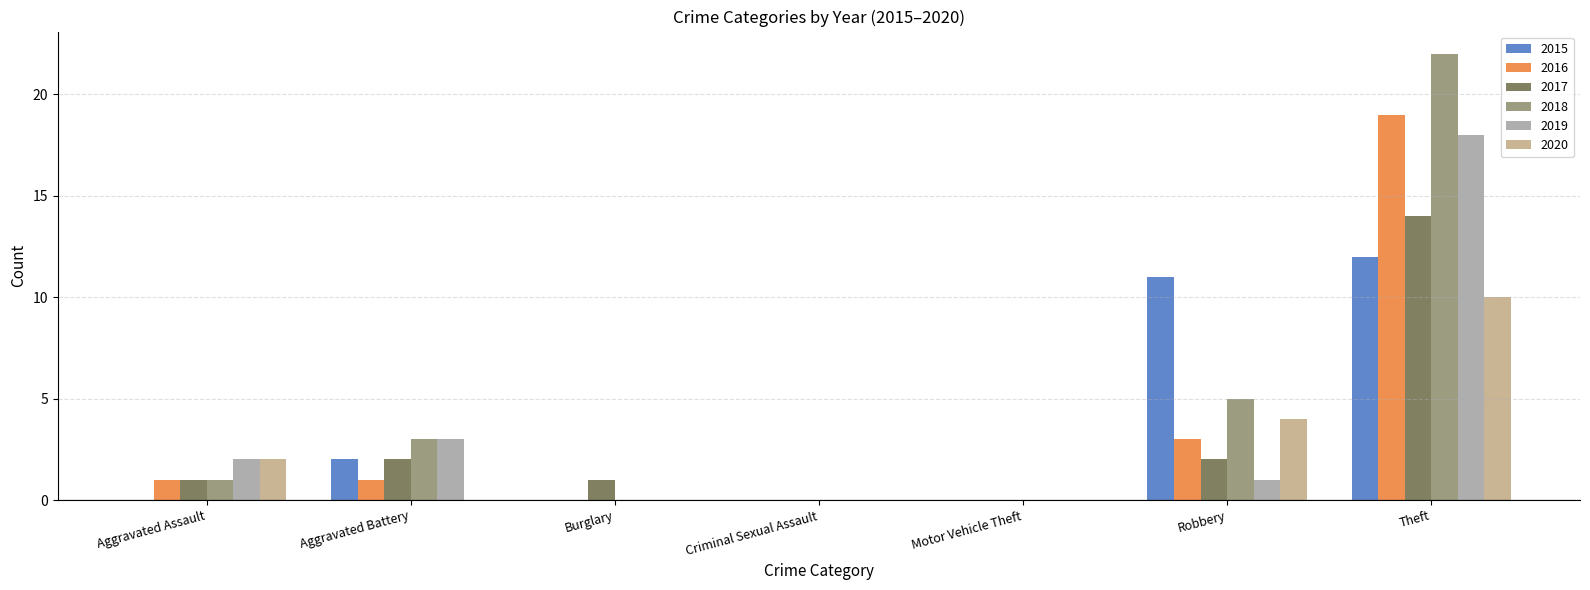

Where is 2019 nearest to the value 9?

Aggravated Battery